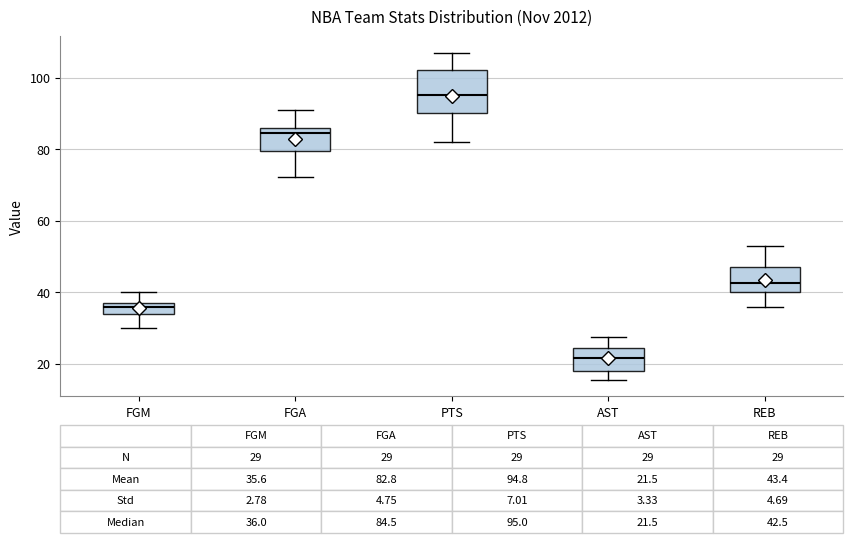

Which box has the highest median line?

PTS